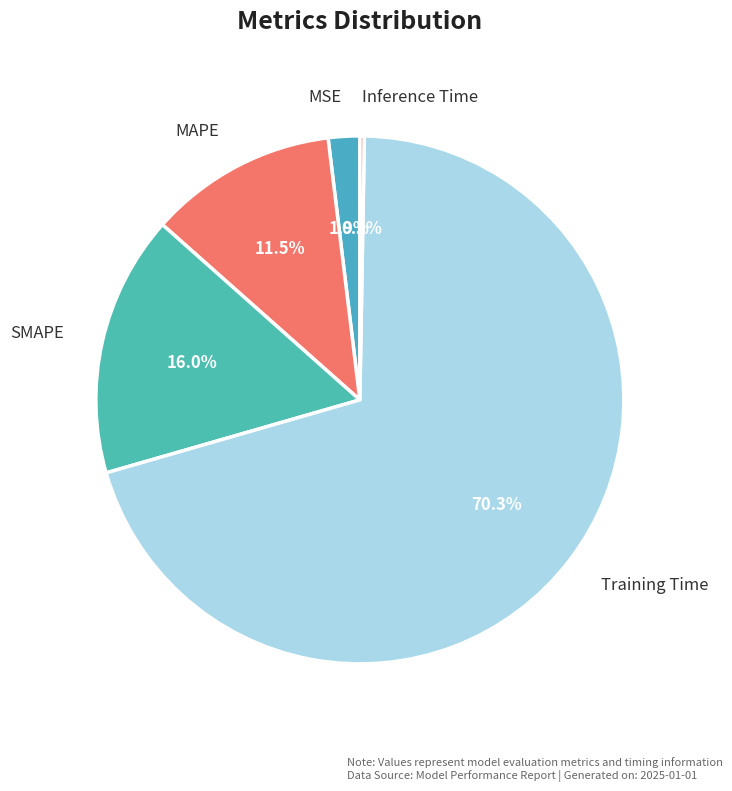

Does MAPE account for over 50% of the chart?

No